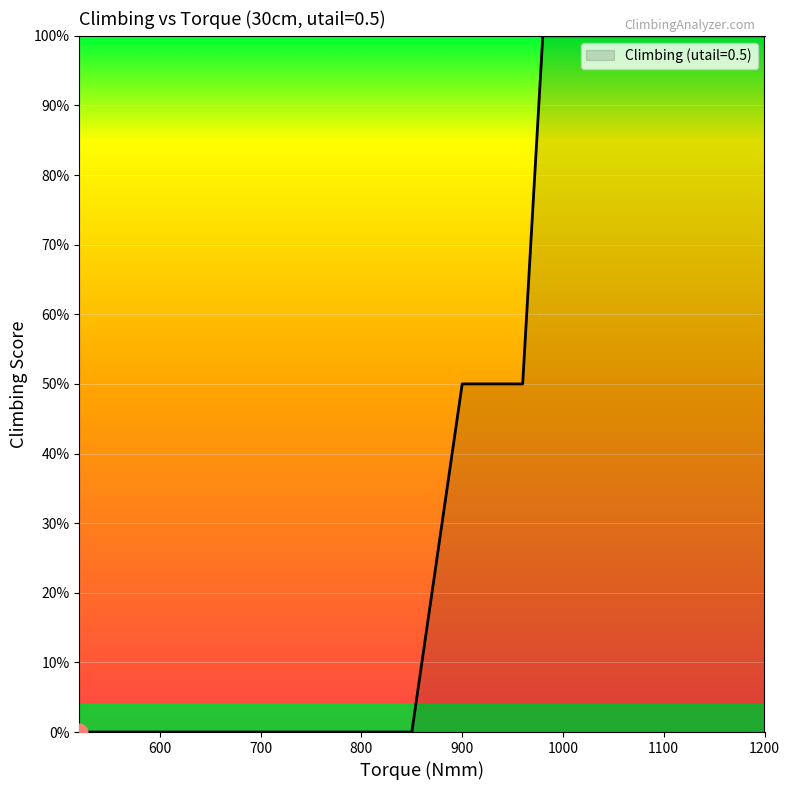

Reading right to left, extract all data points from this chart.

1.0	1.0	1.0	1.0	1.0	0.5	0.5	0.5	0.0	0.0	0.0	0.0	0.0	0.0